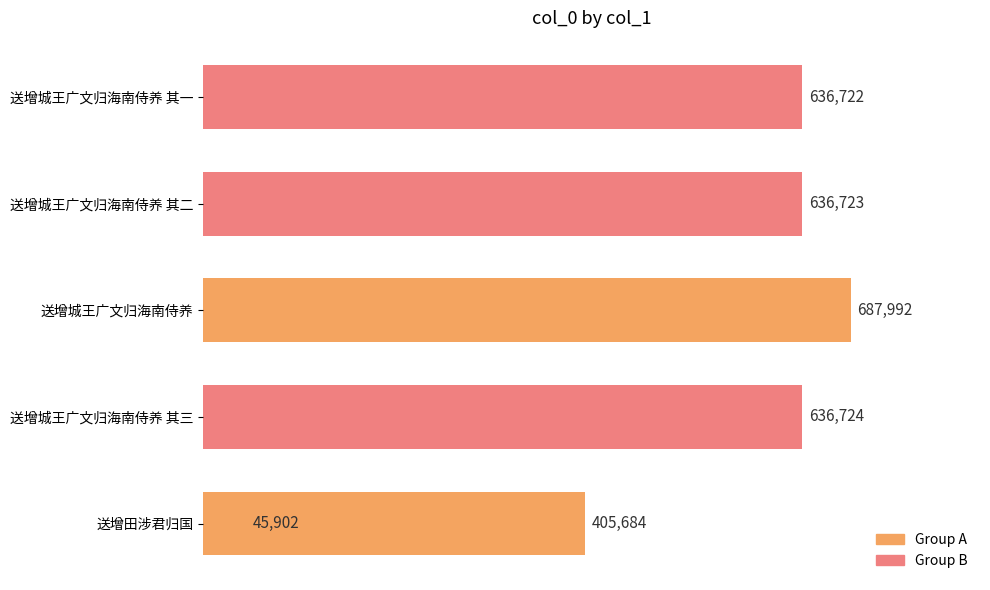

What is the difference between the maximum and minimum values?

642090